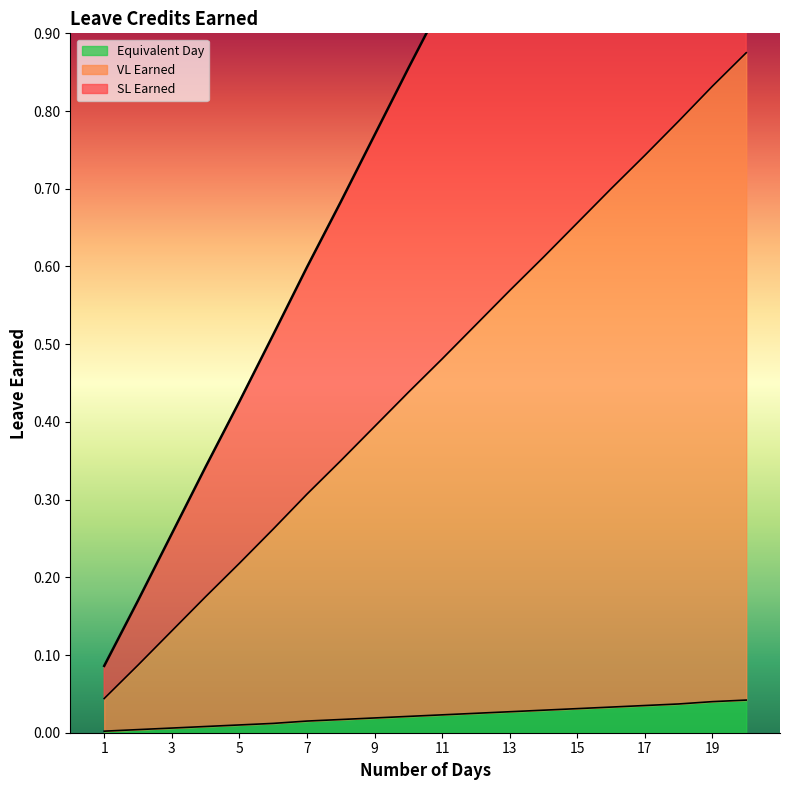

What are all the series names shown in the legend?

VL Earned, SL Earned, Equivalent Day